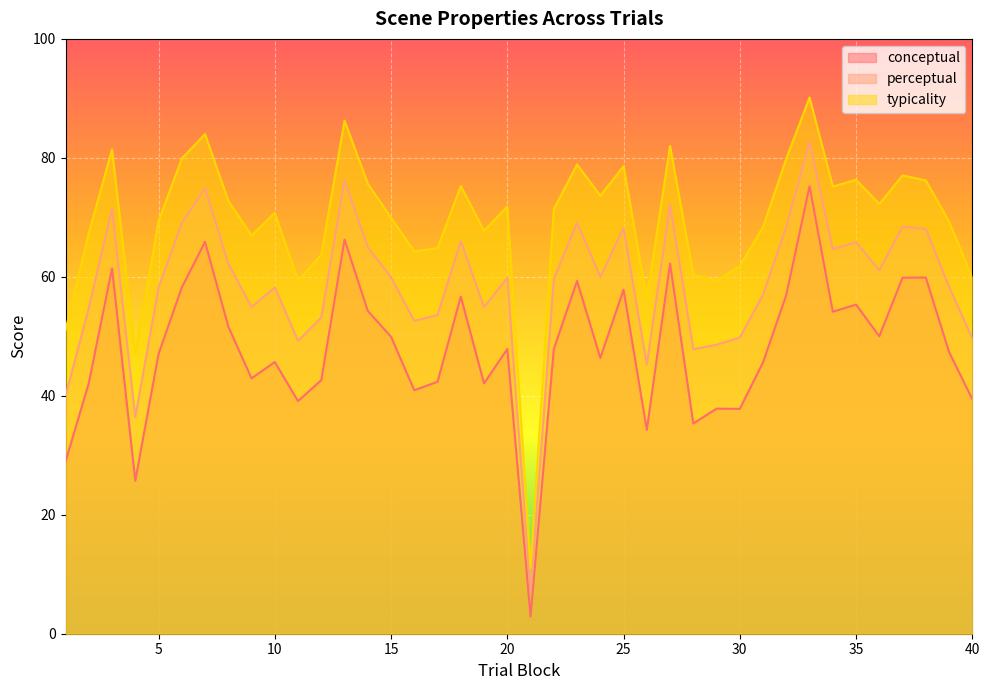

What is the difference between the highest and lowest values at 30?

24.0